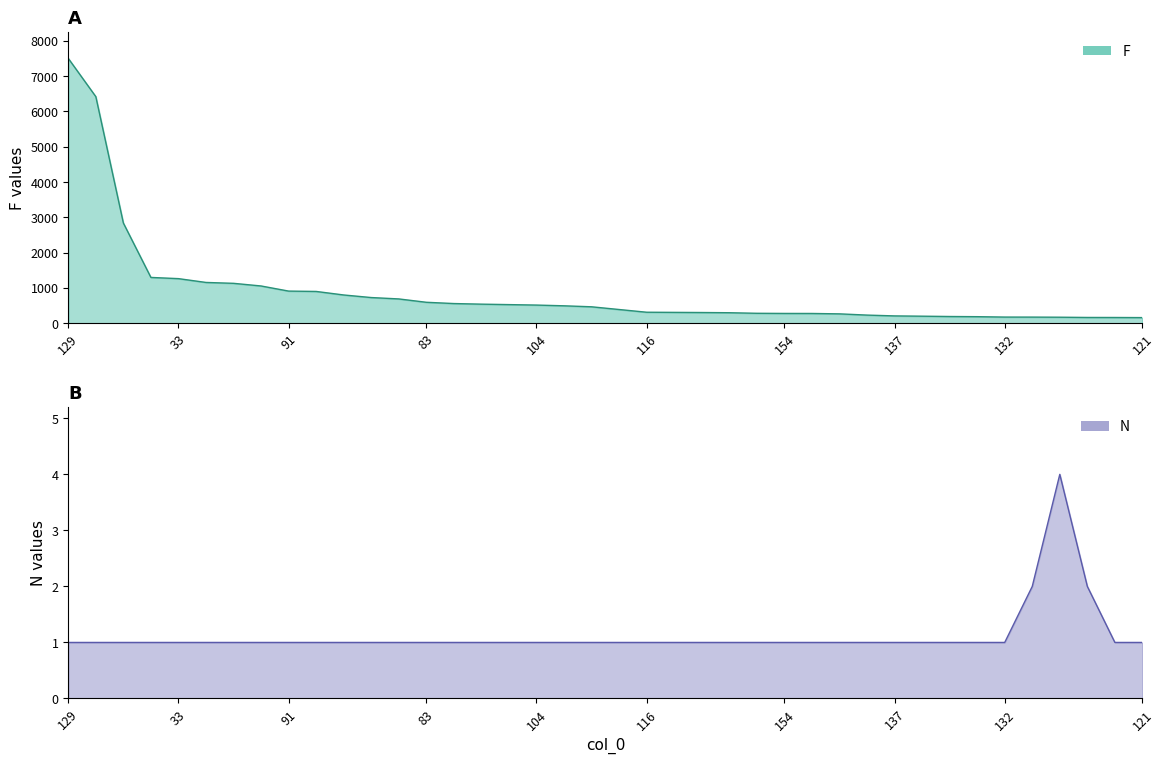

What is the minimum value shown in the chart?

1